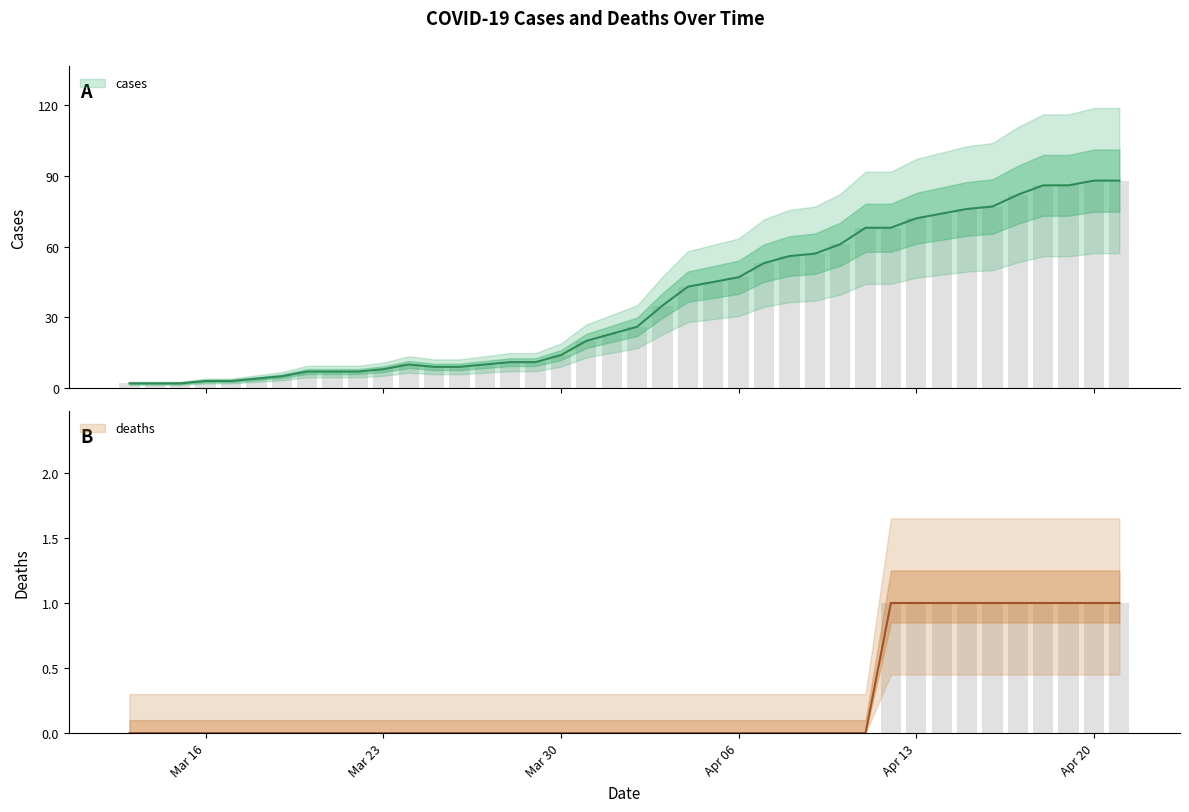

The value of cases at 2020-04-10 is 61. True or false?

True